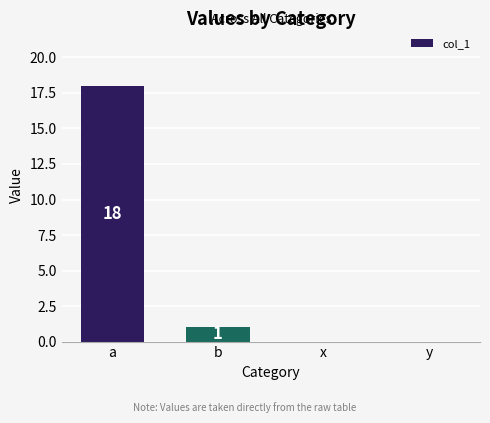

Between b and y, which is larger?

b